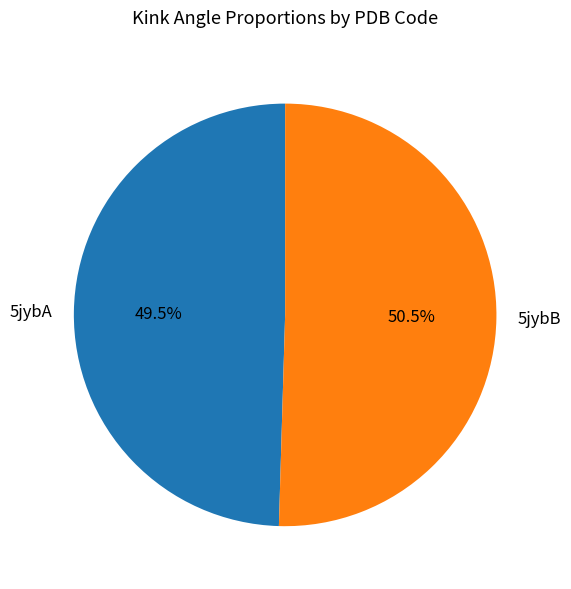

To the nearest percent, what is the average slice percentage?

50%